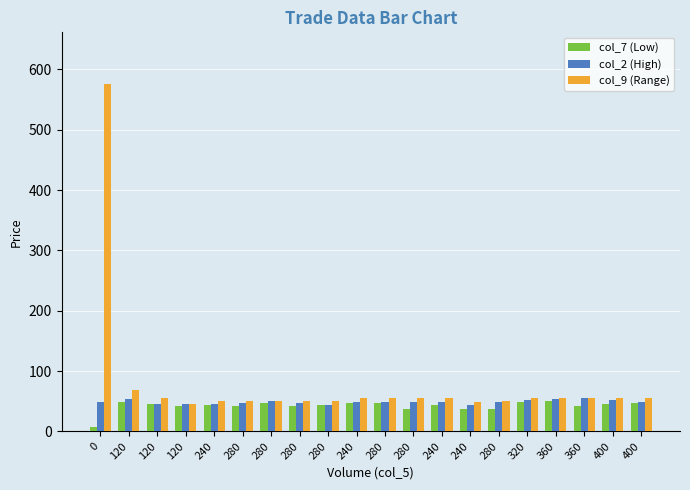

How many series are shown in this chart?

3